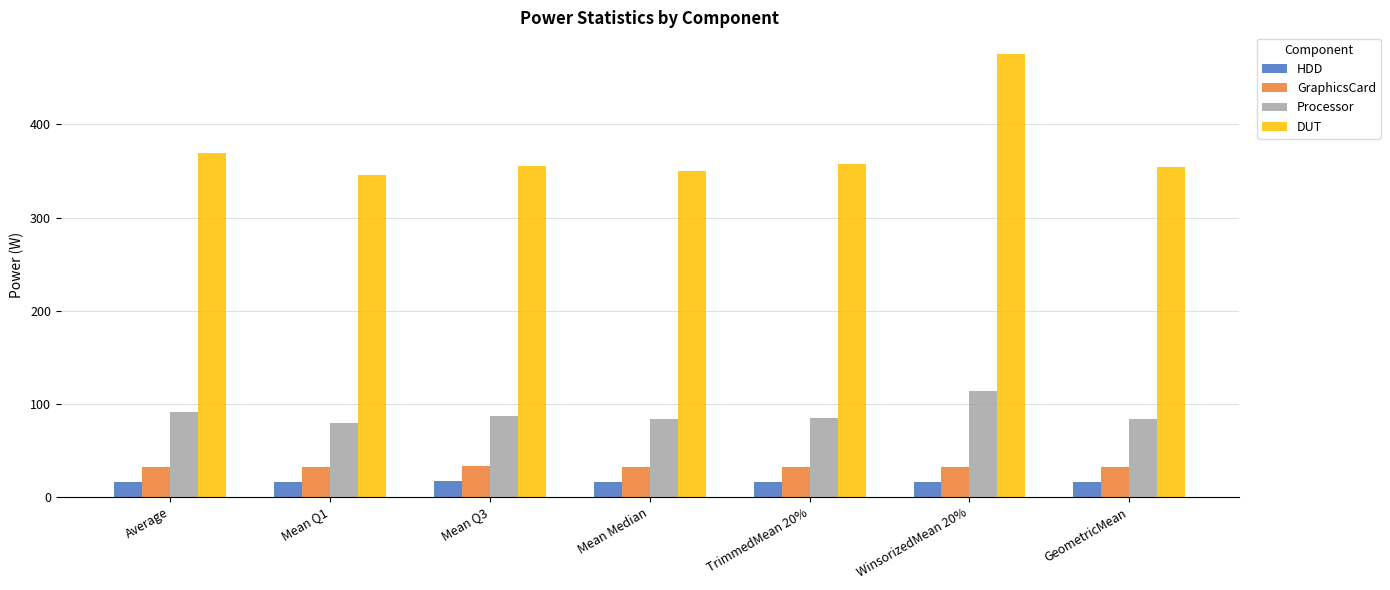

What is the total value across all series at TrimmedMean 20%?

491.4